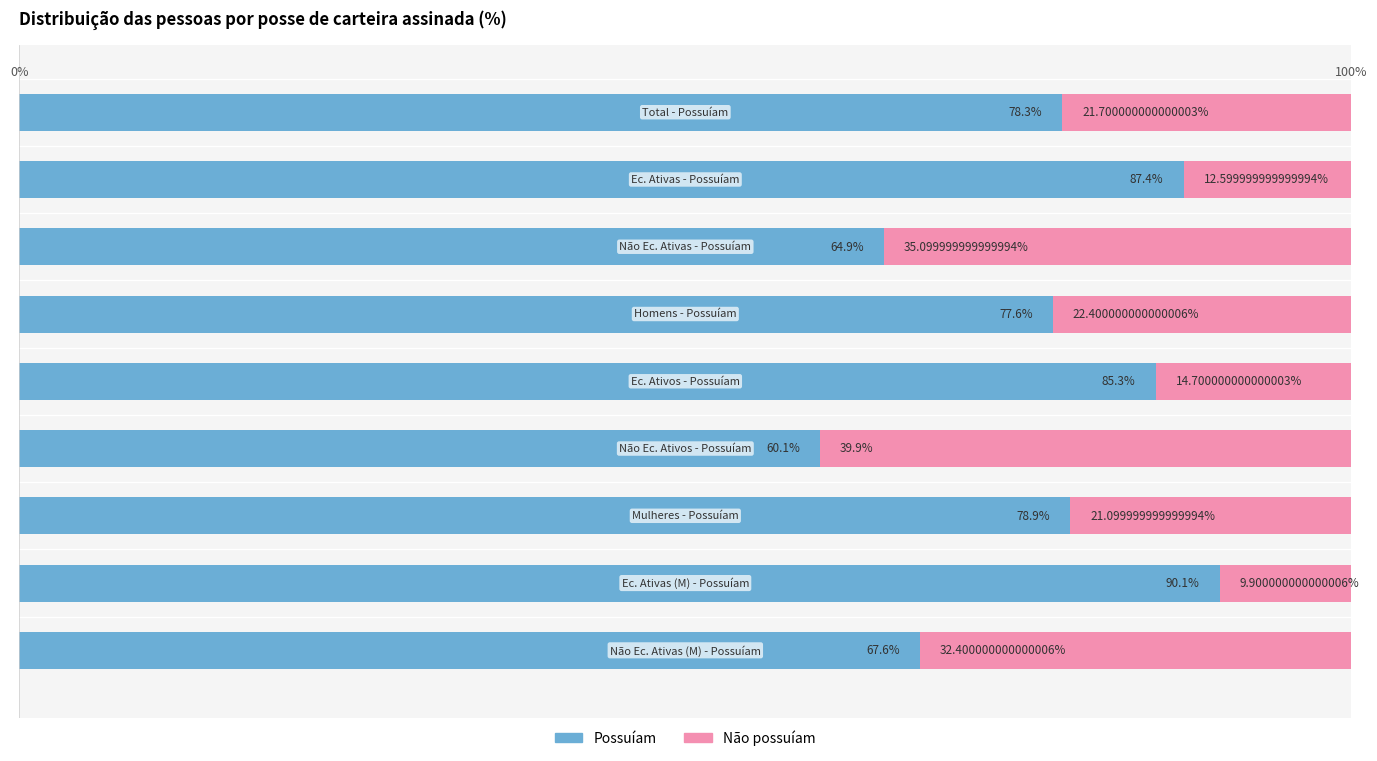

What are all the series names shown in the legend?

Possuíam, Não possuíam